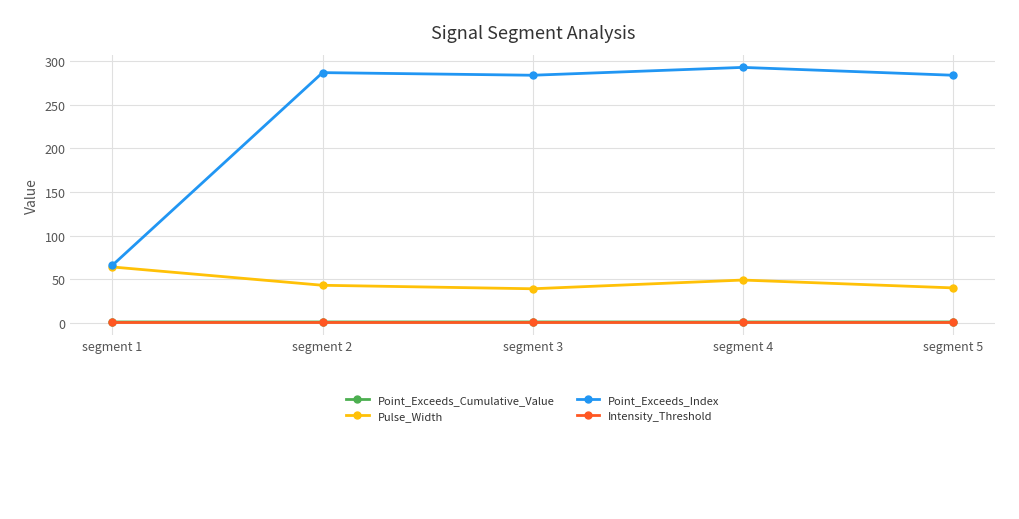

What is the value of the Point_Exceeds_Index point at the 2nd from the left?

287.0